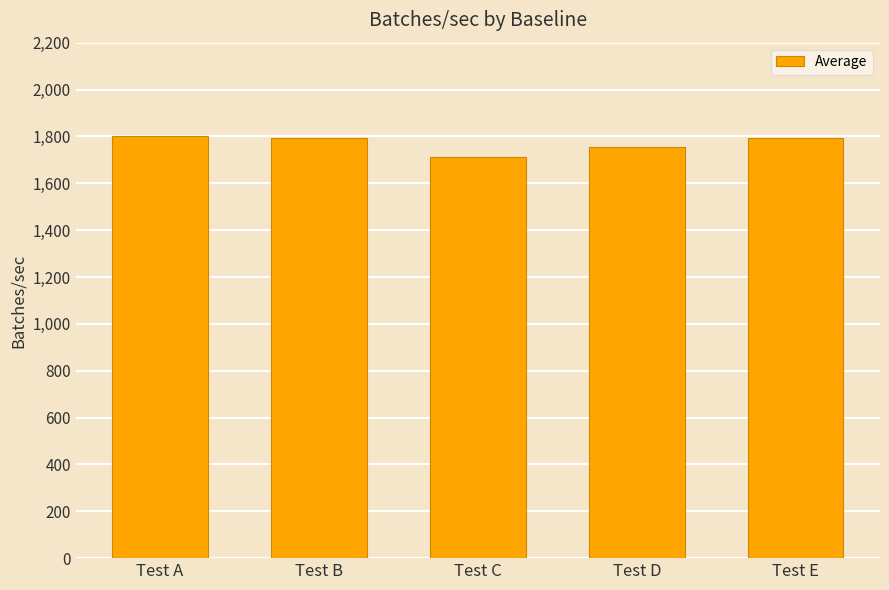

Approximately how many times larger is the value at Test C compared to Test D?

1.0